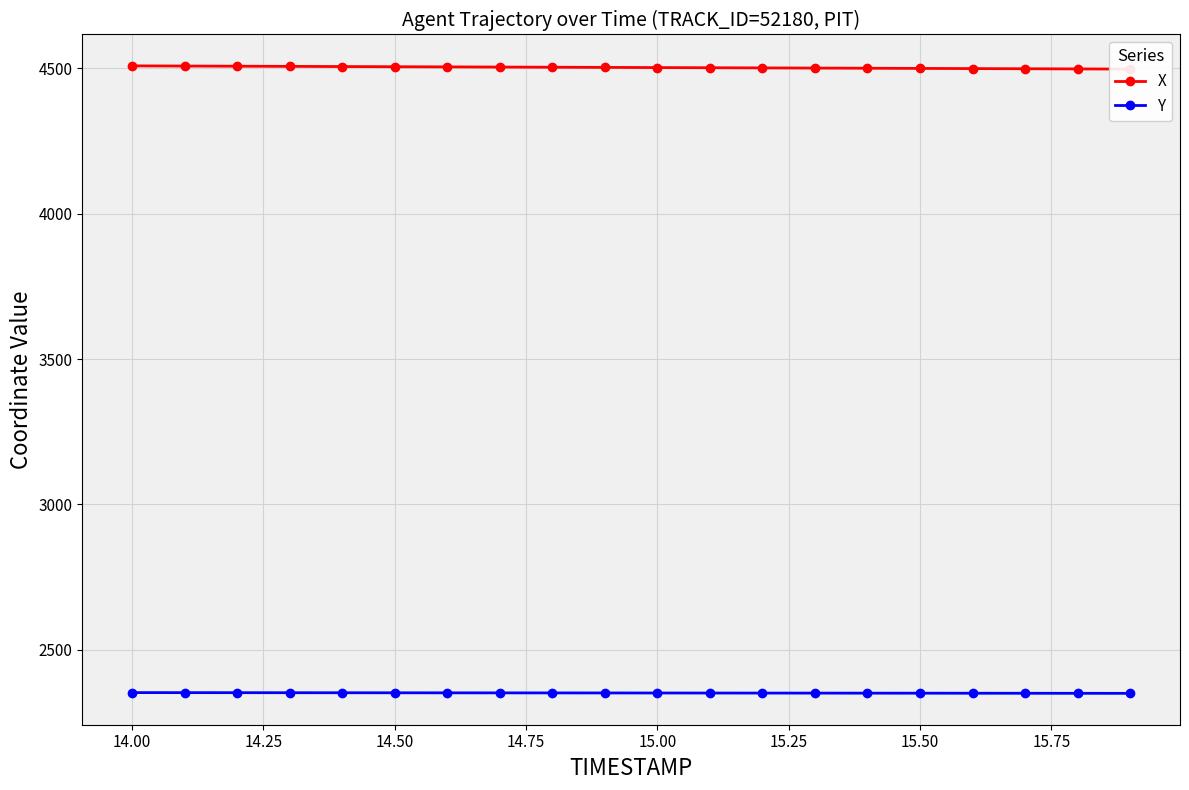

What is the maximum value for Y?

2353.0